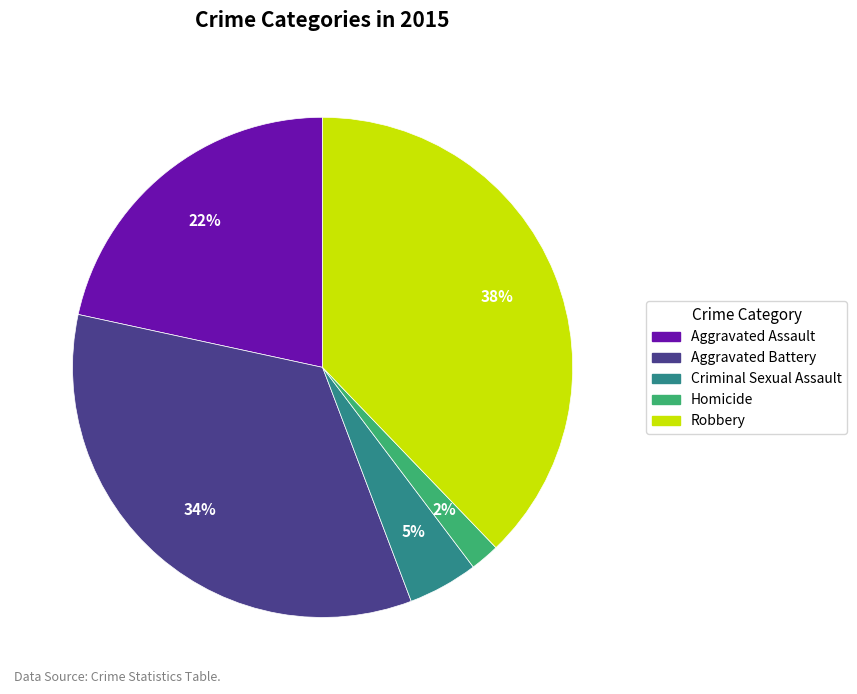

To the nearest percent, what is the average slice percentage?

20%